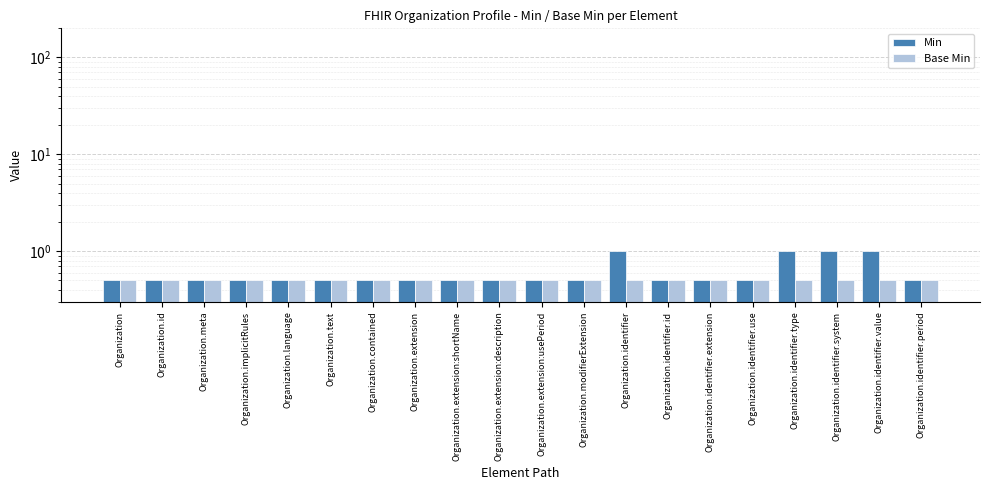

Reading right to left, list all the values displayed in this chart.

Min: Organization.identifier.period=0.5	Organization.identifier.value=1.0	Organization.identifier.system=1.0	Organization.identifier.type=1.0	Organization.identifier.use=0.5	Organization.identifier.extension=0.5	Organization.identifier.id=0.5	Organization.identifier=1.0	Organization.modifierExtension=0.5	Organization.extension:usePeriod=0.5	Organization.extension:description=0.5	Organization.extension:shortName=0.5	Organization.extension=0.5	Organization.contained=0.5	Organization.text=0.5	Organization.language=0.5	Organization.implicitRules=0.5	Organization.meta=0.5	Organization.id=0.5	Organization=0.5
Base Min: Organization.identifier.period=0.5	Organization.identifier.value=0.5	Organization.identifier.system=0.5	Organization.identifier.type=0.5	Organization.identifier.use=0.5	Organization.identifier.extension=0.5	Organization.identifier.id=0.5	Organization.identifier=0.5	Organization.modifierExtension=0.5	Organization.extension:usePeriod=0.5	Organization.extension:description=0.5	Organization.extension:shortName=0.5	Organization.extension=0.5	Organization.contained=0.5	Organization.text=0.5	Organization.language=0.5	Organization.implicitRules=0.5	Organization.meta=0.5	Organization.id=0.5	Organization=0.5